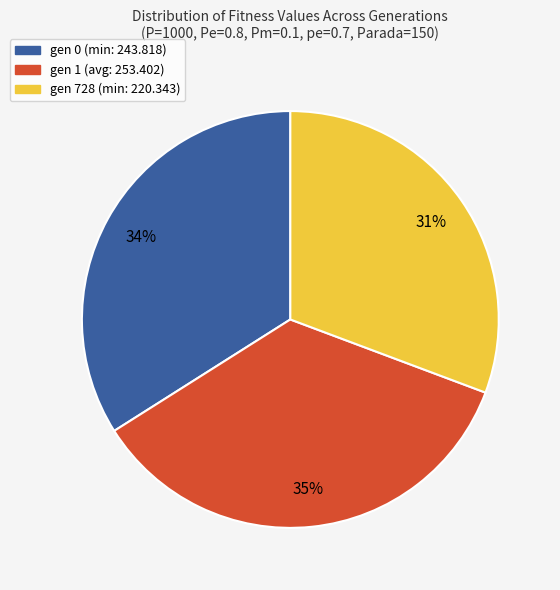

To the nearest percent, what is the average slice percentage?

33%